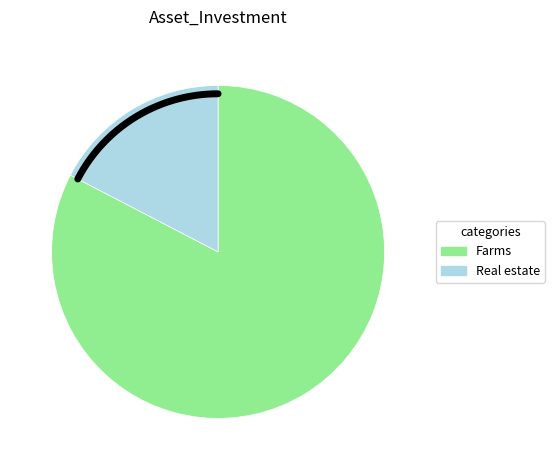

Which series has the largest range (max minus min)?

Farms